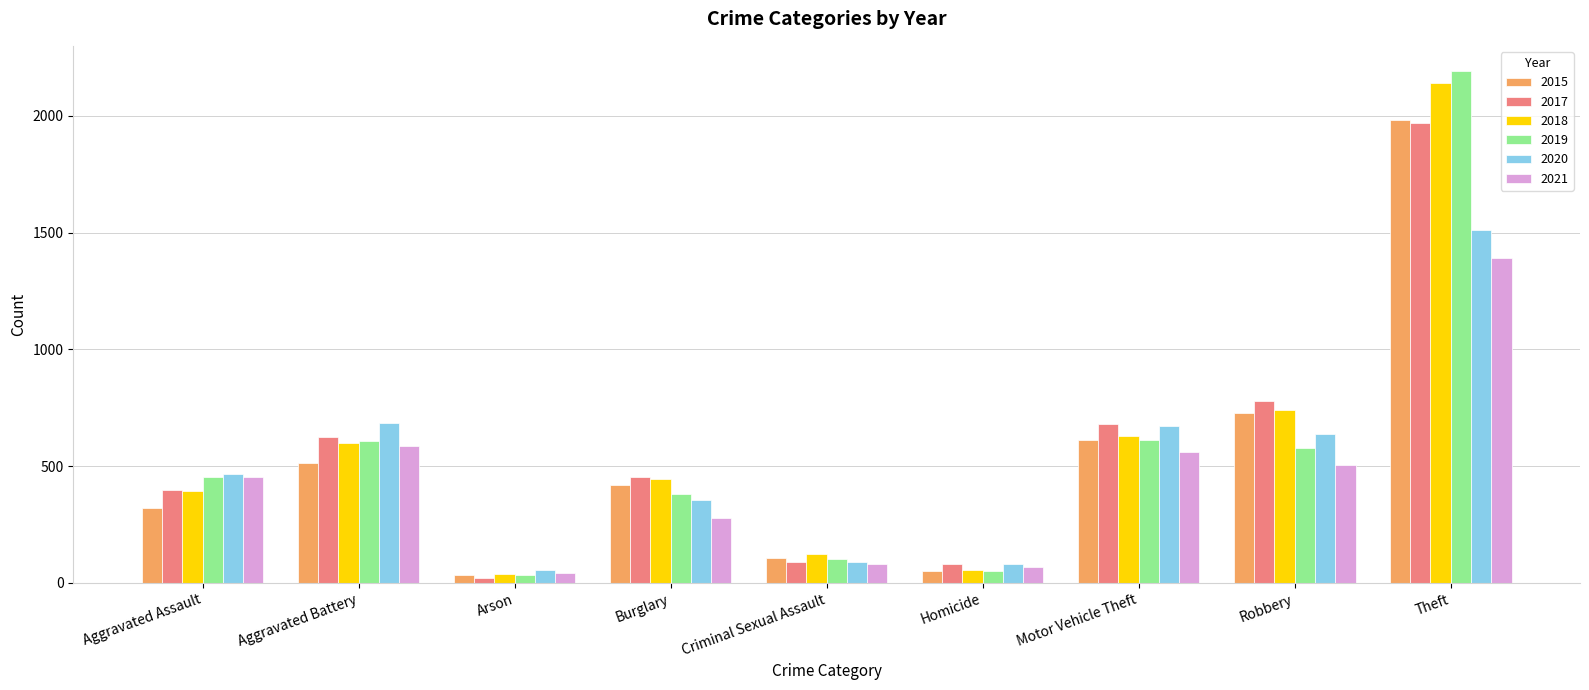

What is the sum of the 2019 values at Homicide and Burglary?

436